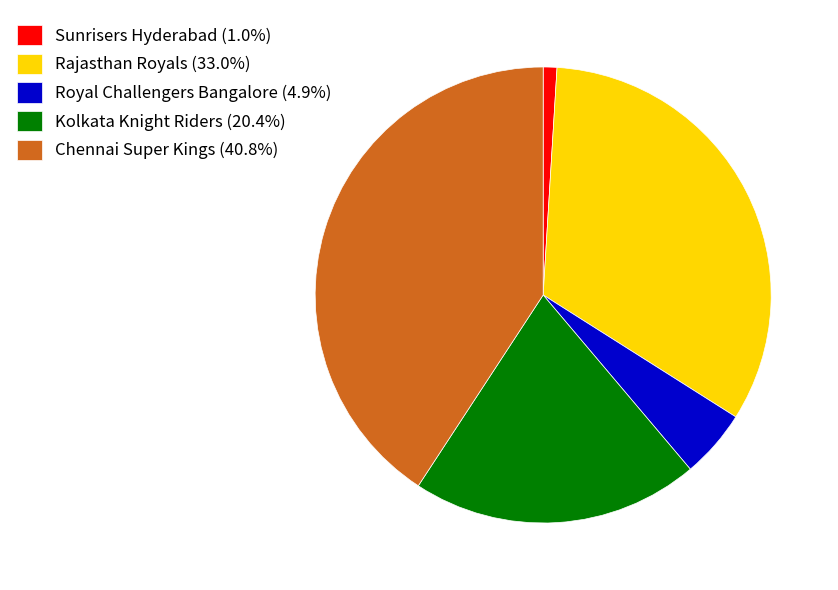

Is the sum of Royal Challengers Bangalore (4.9%) and Rajasthan Royals (33.0%) greater than half?

No